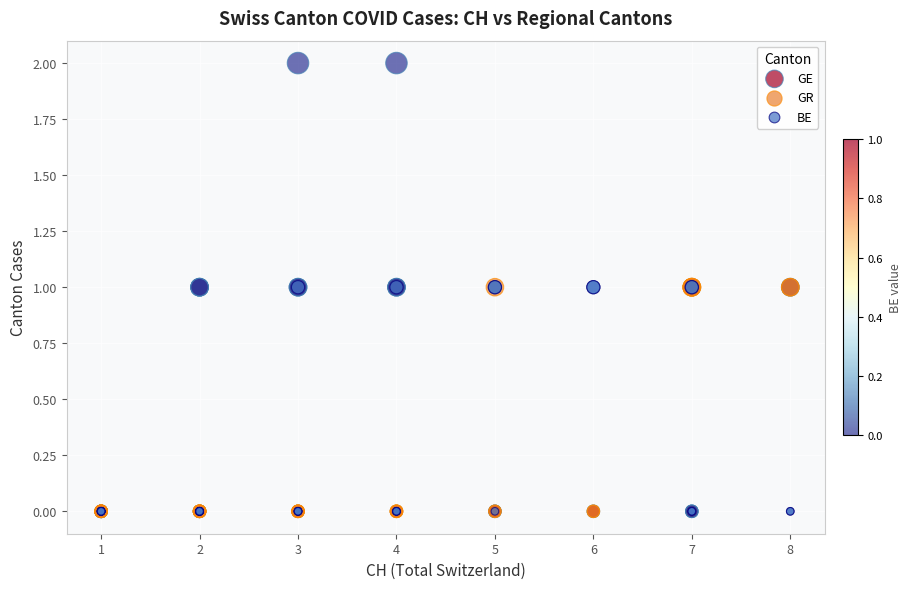

Which series contains the highest Y value?

GE